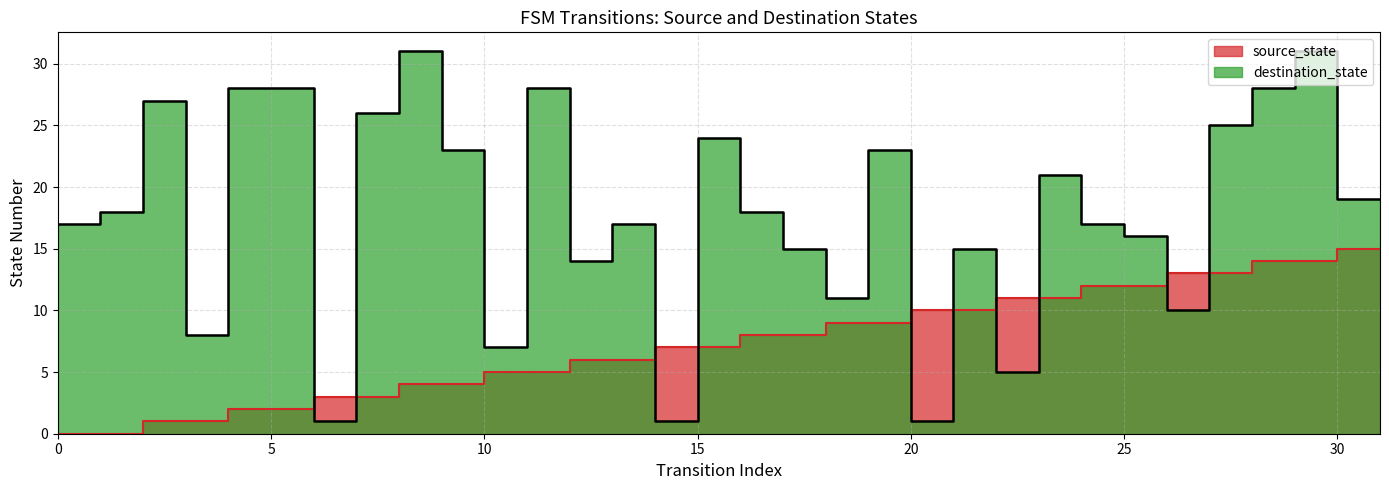

The source_state series shows 9 at 30. True or false?

False